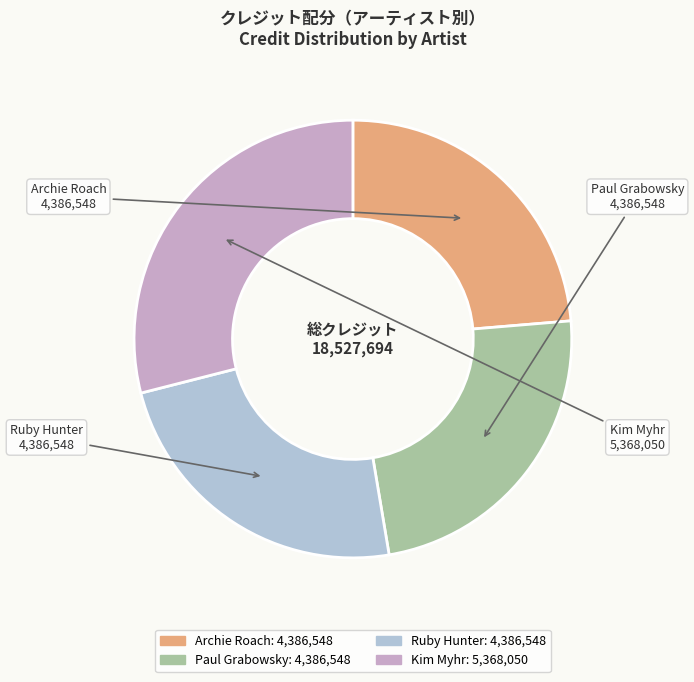

How many segments does this pie chart have?

4